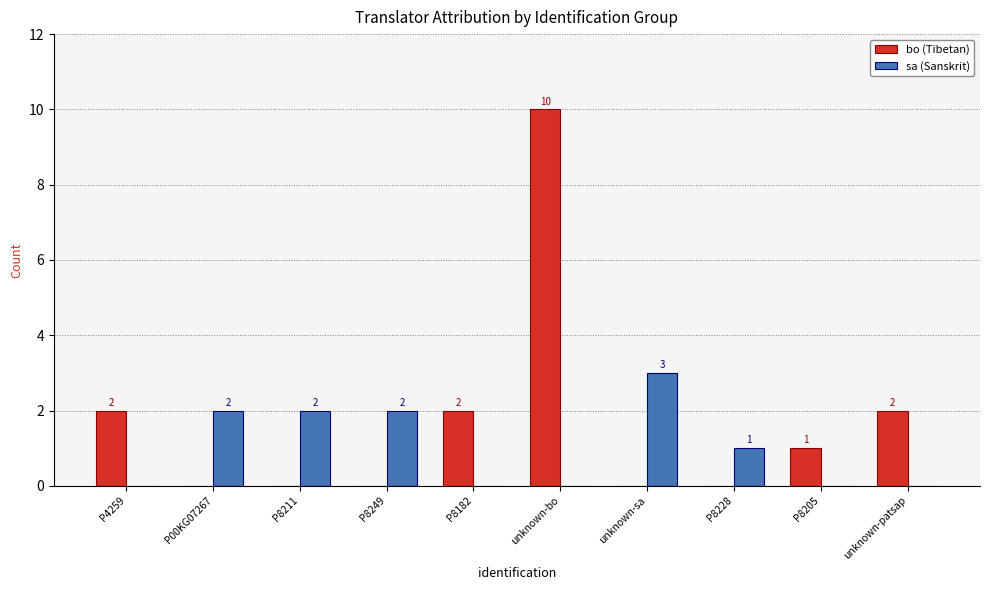

The sa (Sanskrit) series shows 2 at P4259. True or false?

False